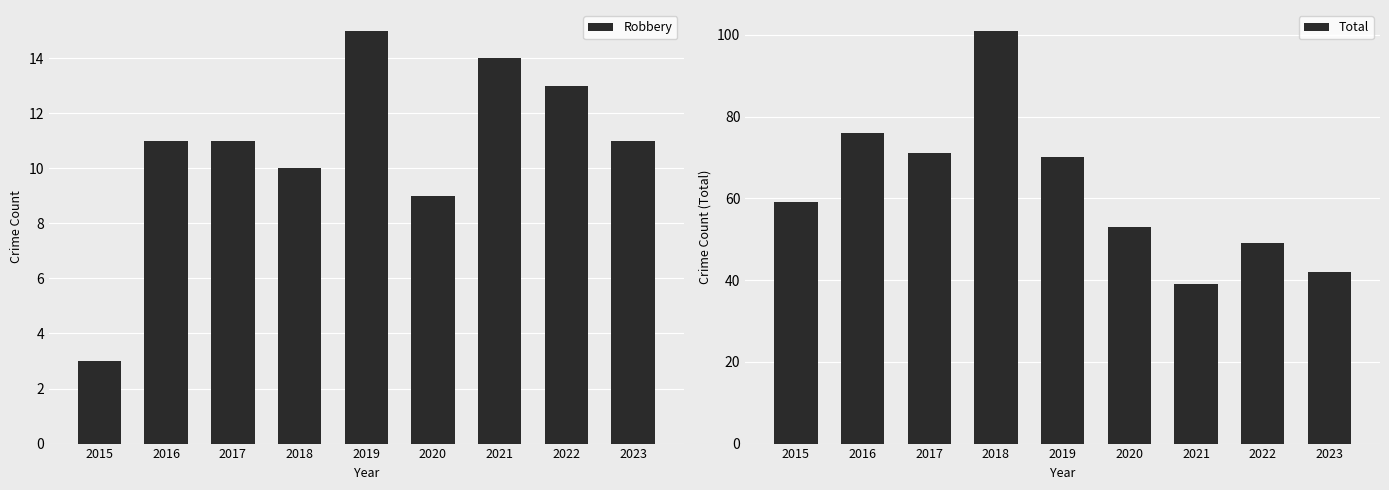

Reading right to left, list all the values displayed in this chart.

Robbery: 11	13	14	9	15	10	11	11	3
Total: 42	49	39	53	70	101	71	76	59